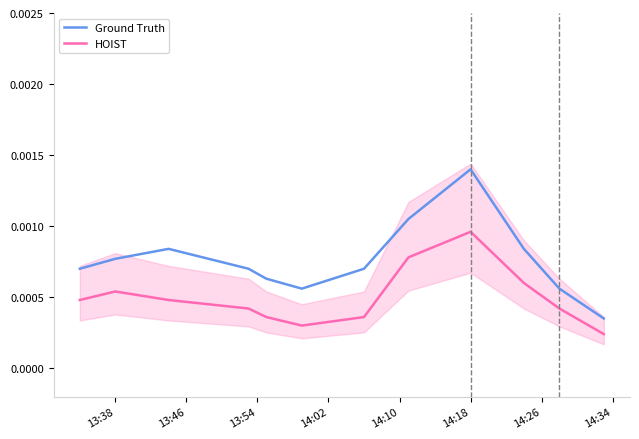

True or false: HOIST and Ground Truth cross at least once.

False